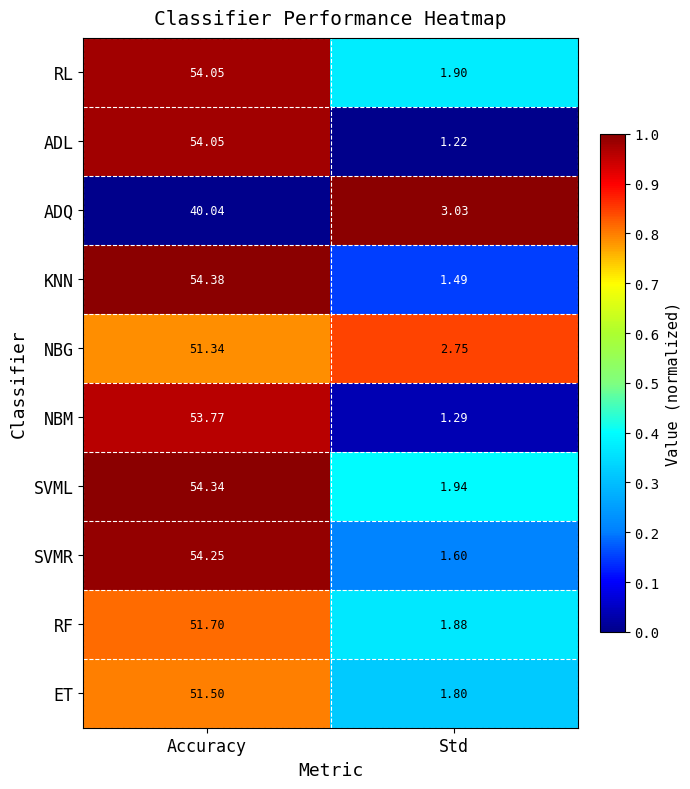

Where does the NBM series first go above 53?

Accuracy